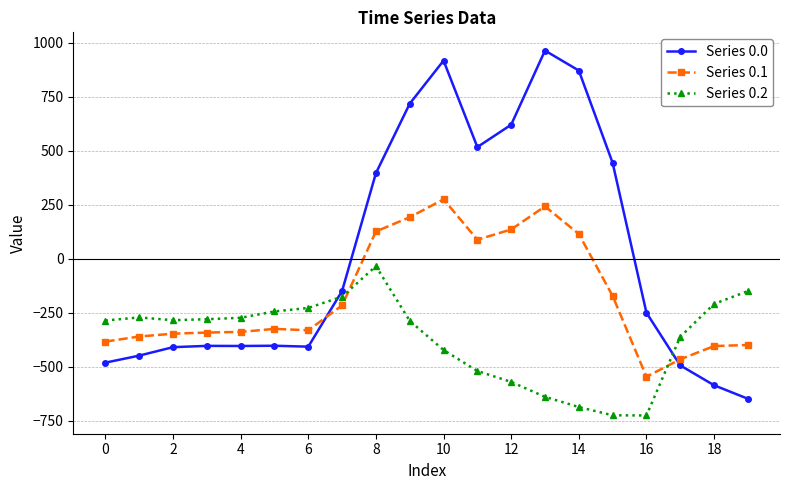

Which series has the widest spread of values?

Series 0.0